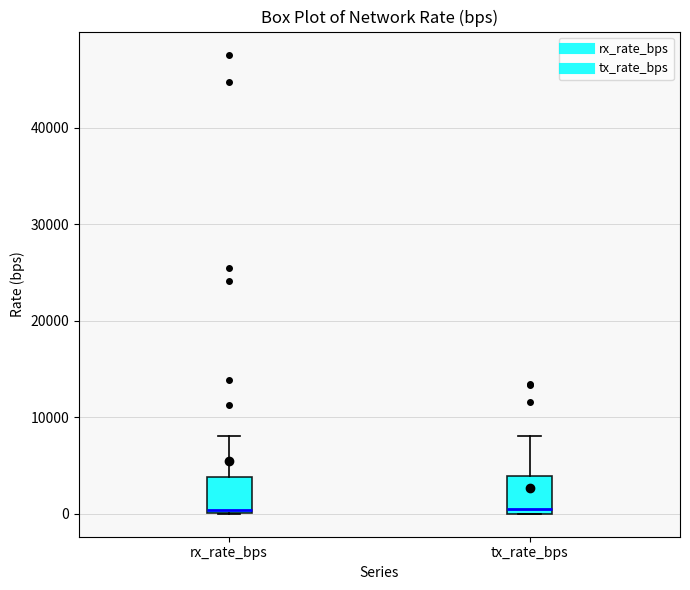

Reading left to right, read every box against the y-axis: the position of its median line, the range the box covers, and the ends of its whiskers. The values are not printed on the chart, so give them approximately, as read against the axis.

rx_rate_bps: median 0 (just above the box's lower edge), box 0 to 4000, whiskers 0 to 8000
tx_rate_bps: median 0 (just above the box's lower edge), box 0 to 4000, whiskers 0 to 8000